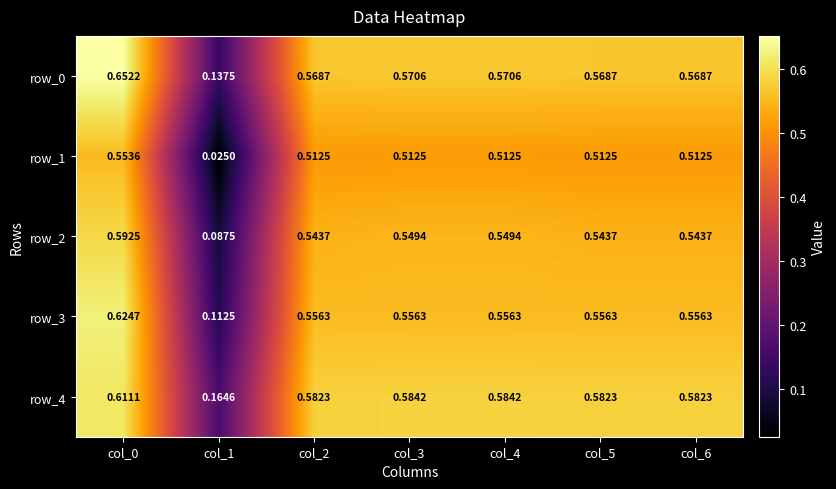

True or false: row_1 has a value of 0.8 at col_2.

False